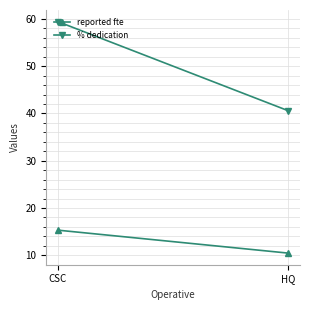

How many distinct data groups are displayed?

2